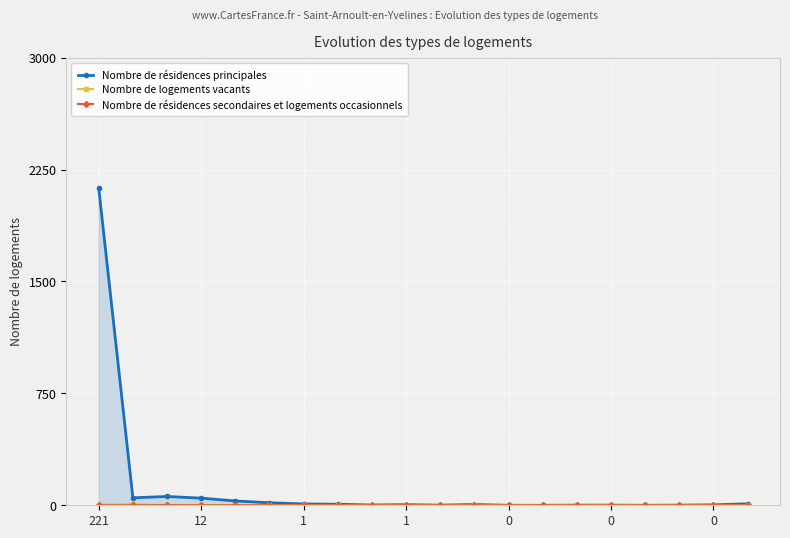

The value of Nombre de résidences secondaires et logements occasionnels at 221 is 0. True or false?

True